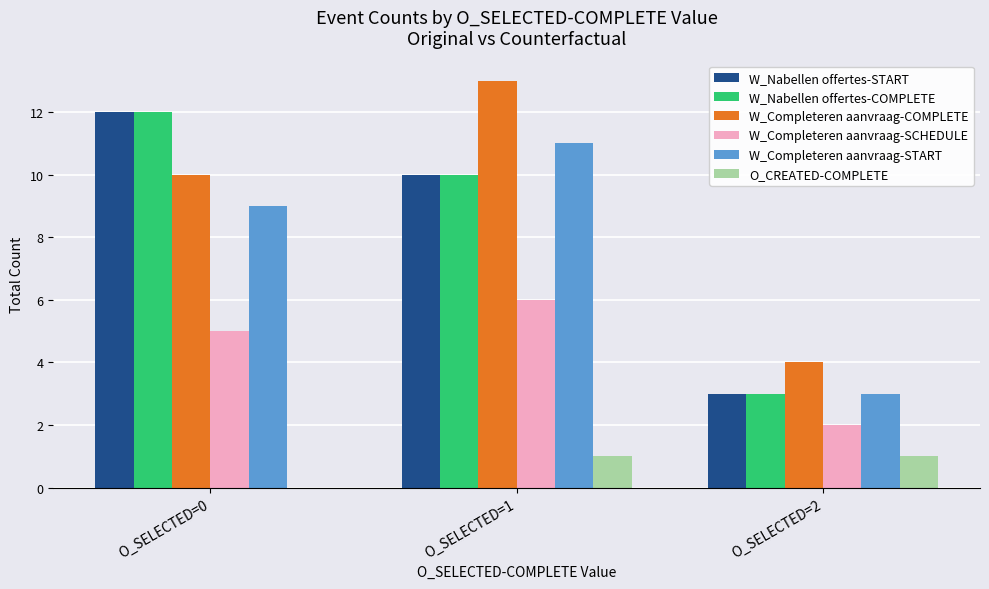

Is the value of W_Nabellen offertes-COMPLETE at O_SELECTED=1 greater than the value of W_Completeren aanvraag-START at O_SELECTED=0?

Yes